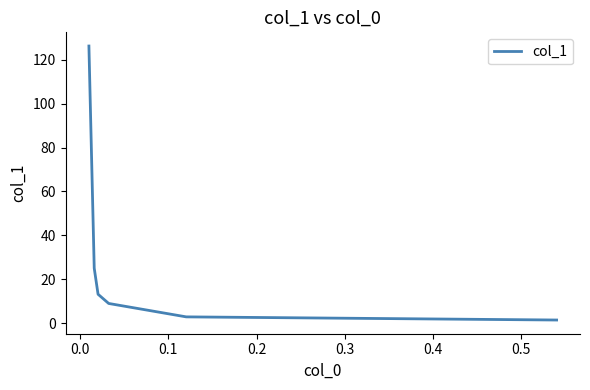

What is the average value?

29.6